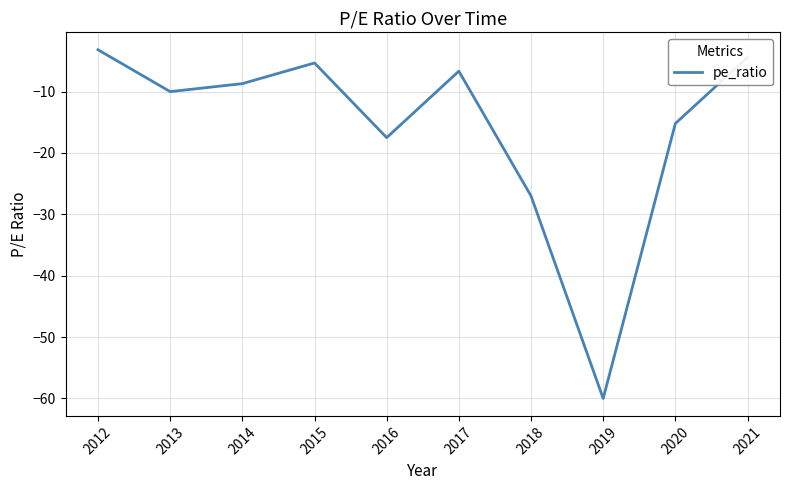

Reading left to right, extract all data points from this chart.

-3.2	-10.0	-8.7	-5.3	-17.5	-6.7	-27.0	-60.0	-15.2	-4.4